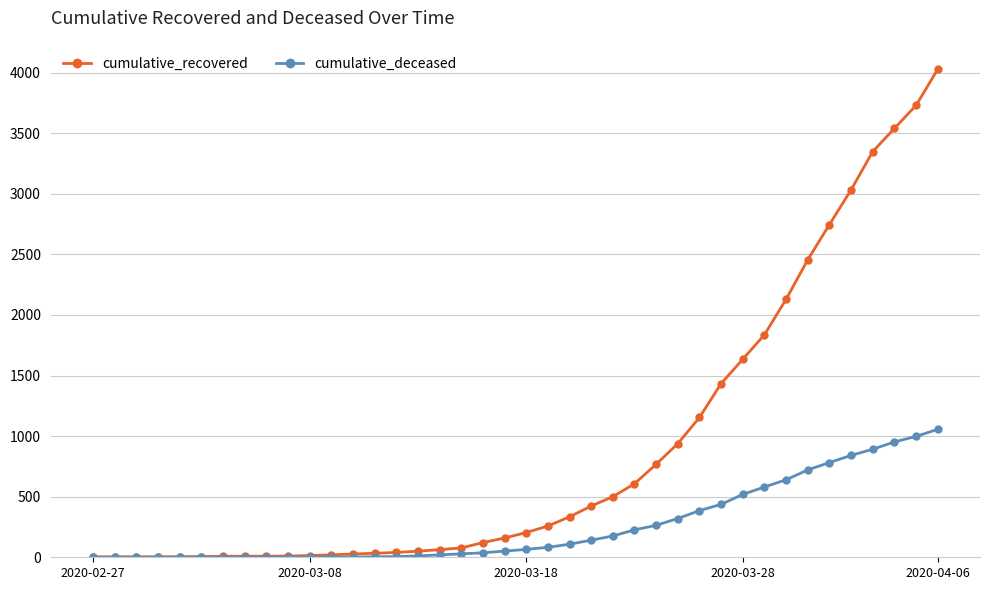

Rank the series by their maximum value, from lowest to highest.

cumulative_deceased, cumulative_recovered